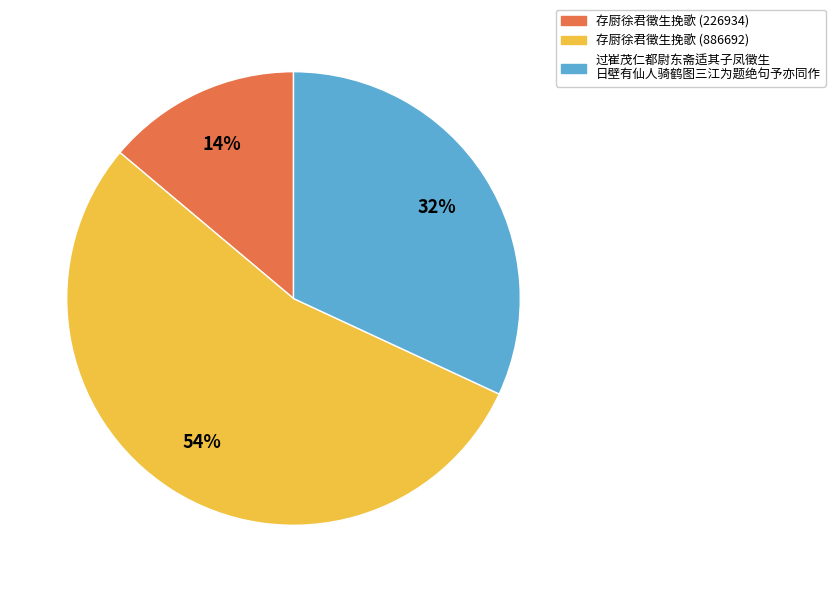

Does any single category account for the majority?

Yes